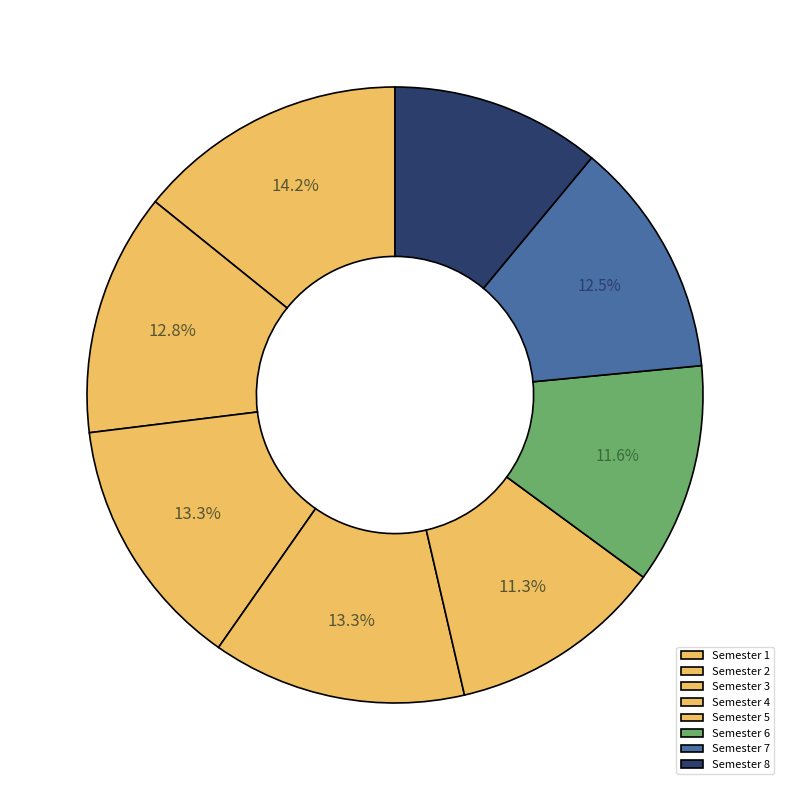

How much of the chart is everything except Semester 5?

88.7%